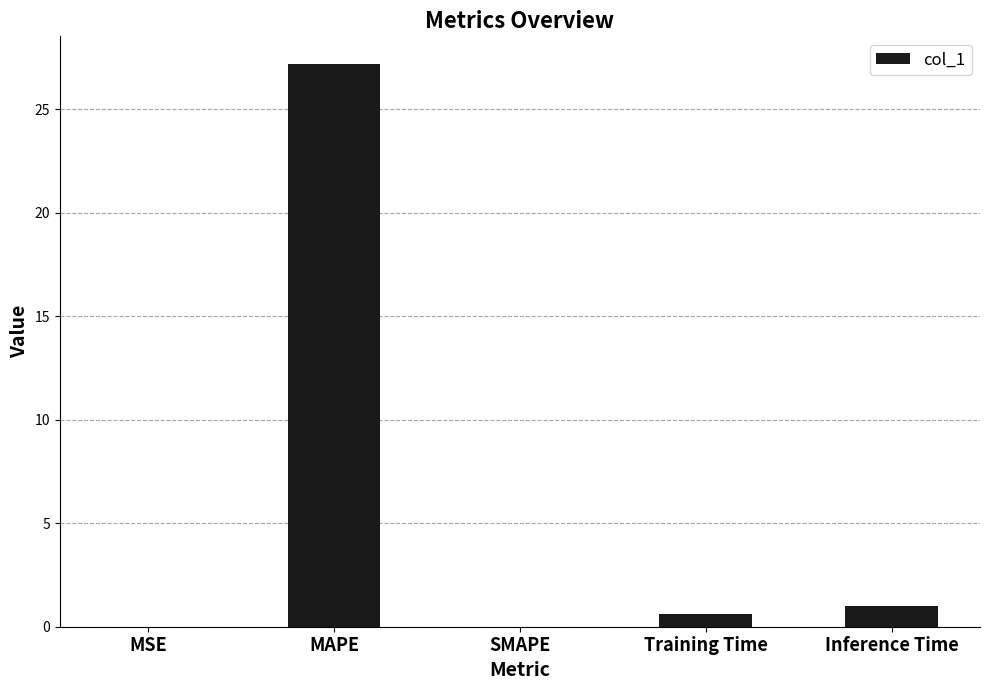

What is the change in value from MSE to Training Time?

+0.6